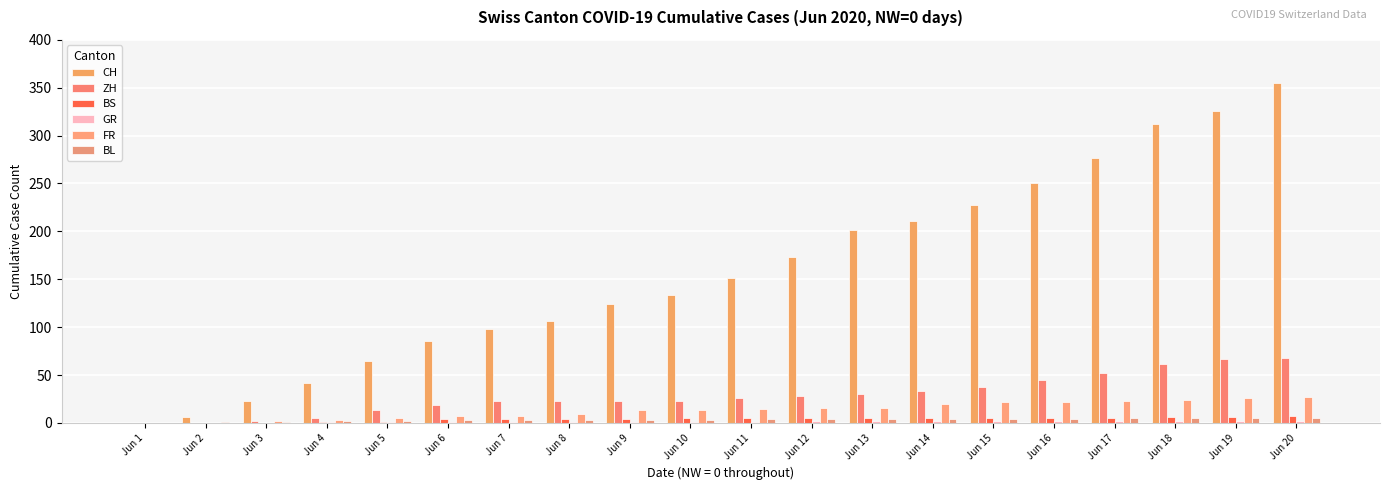

Which category has the lowest value across all series?

Jun 1